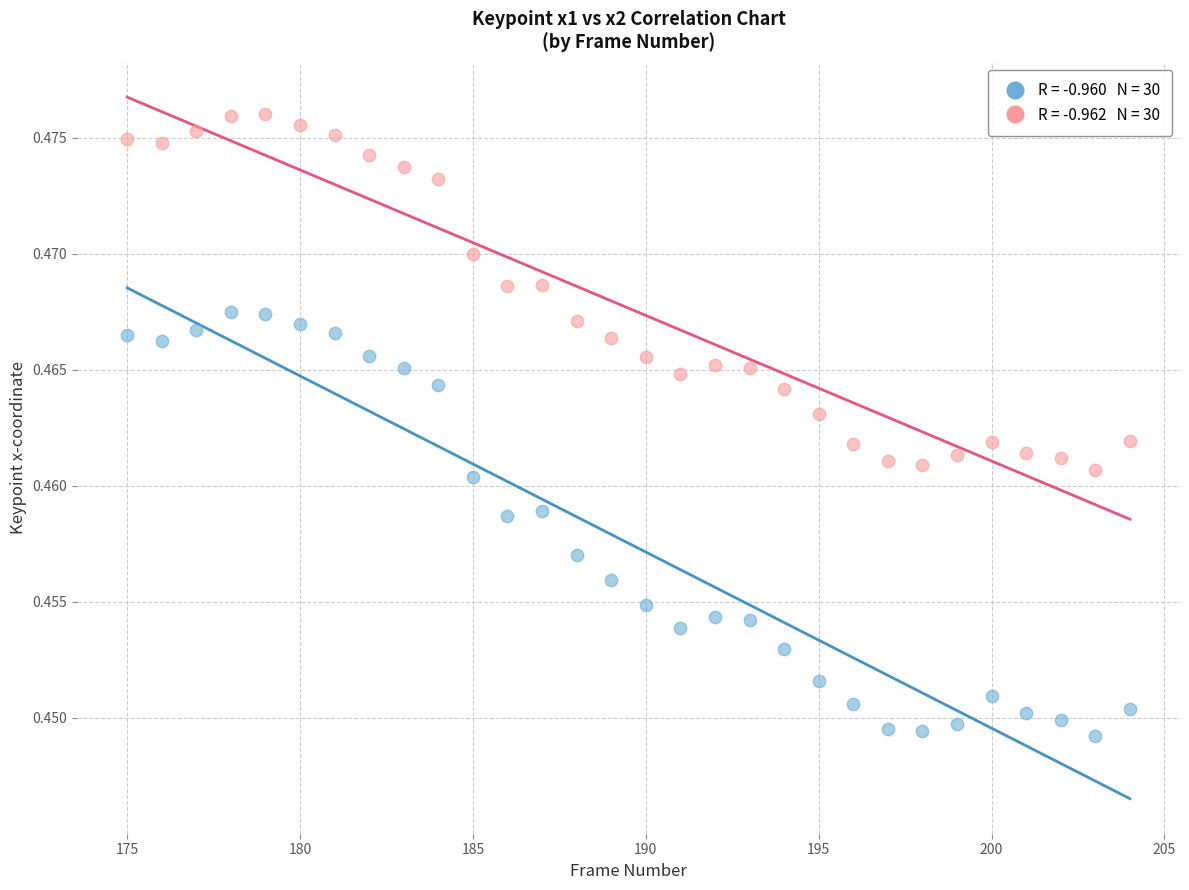

Across all data points, what is the range of X values (max minus min)?

29.0